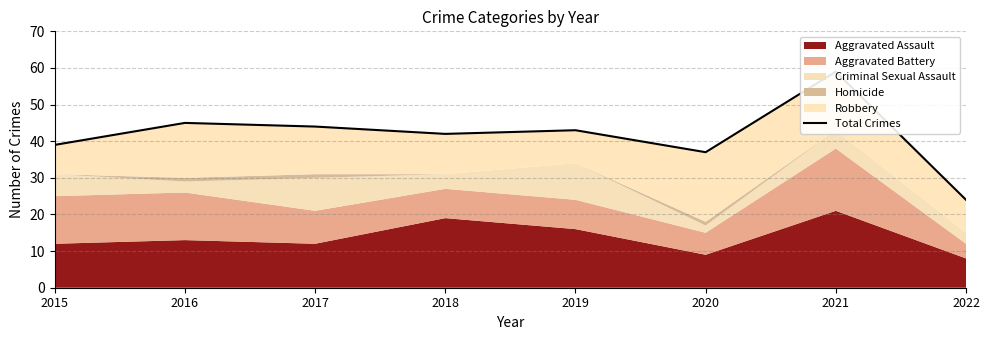

Reading right to left, what are all the values shown in this chart?

24	59	37	43	42	44	45	39